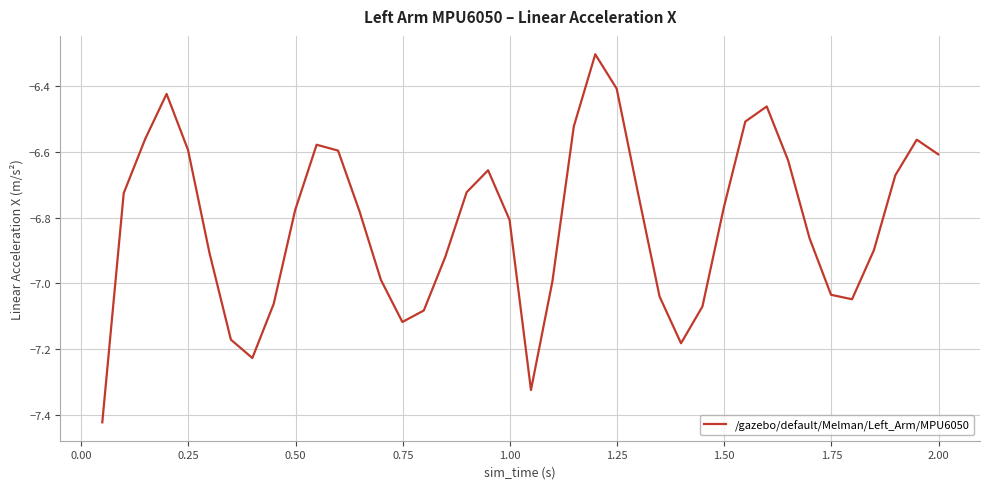

What is the maximum value shown in the chart?

-6.3